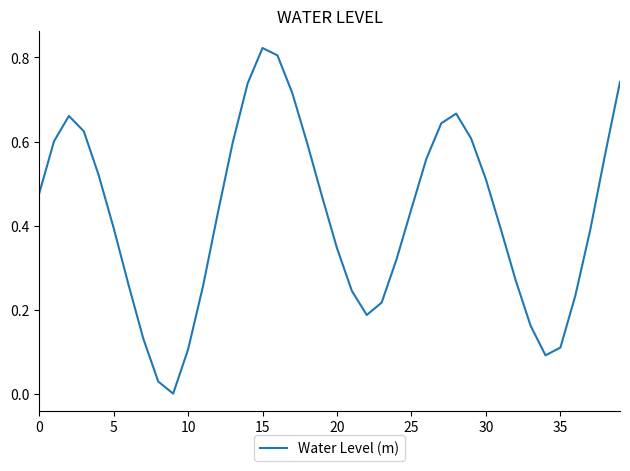

At which category does the chart reach its minimum across all series?

9